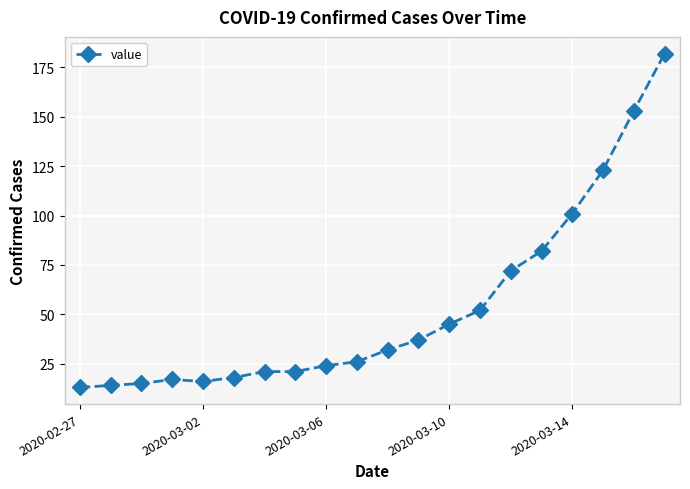

What is the value of the 9th point from the left?

24